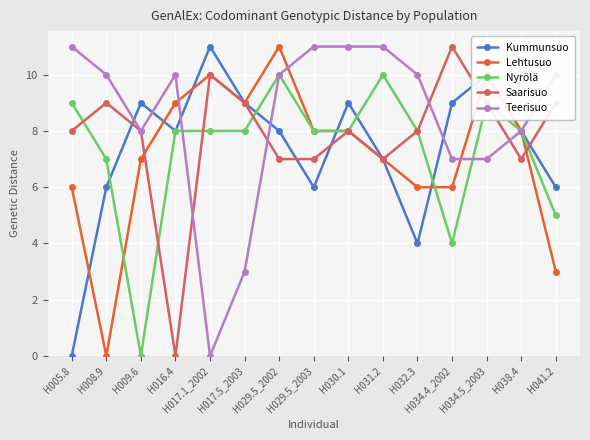

What is the label of the 11th point from the left?

H032.3